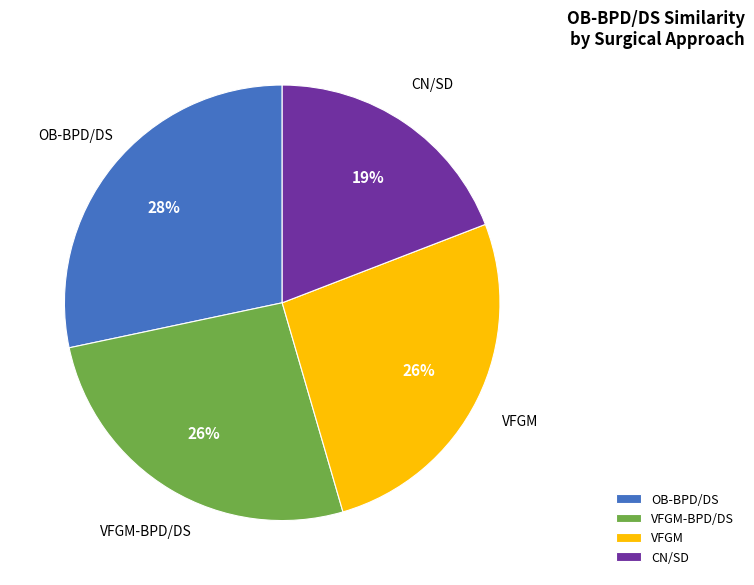

Which has a higher value, CN/SD or VFGM-BPD/DS?

VFGM-BPD/DS